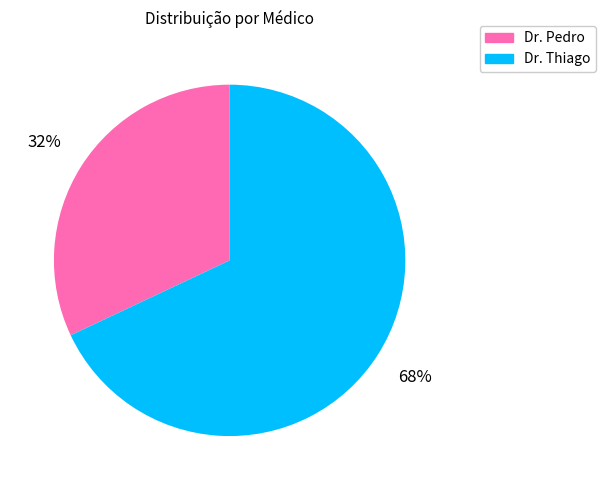

Which has a higher value, Dr. Pedro or Dr. Thiago?

Dr. Thiago